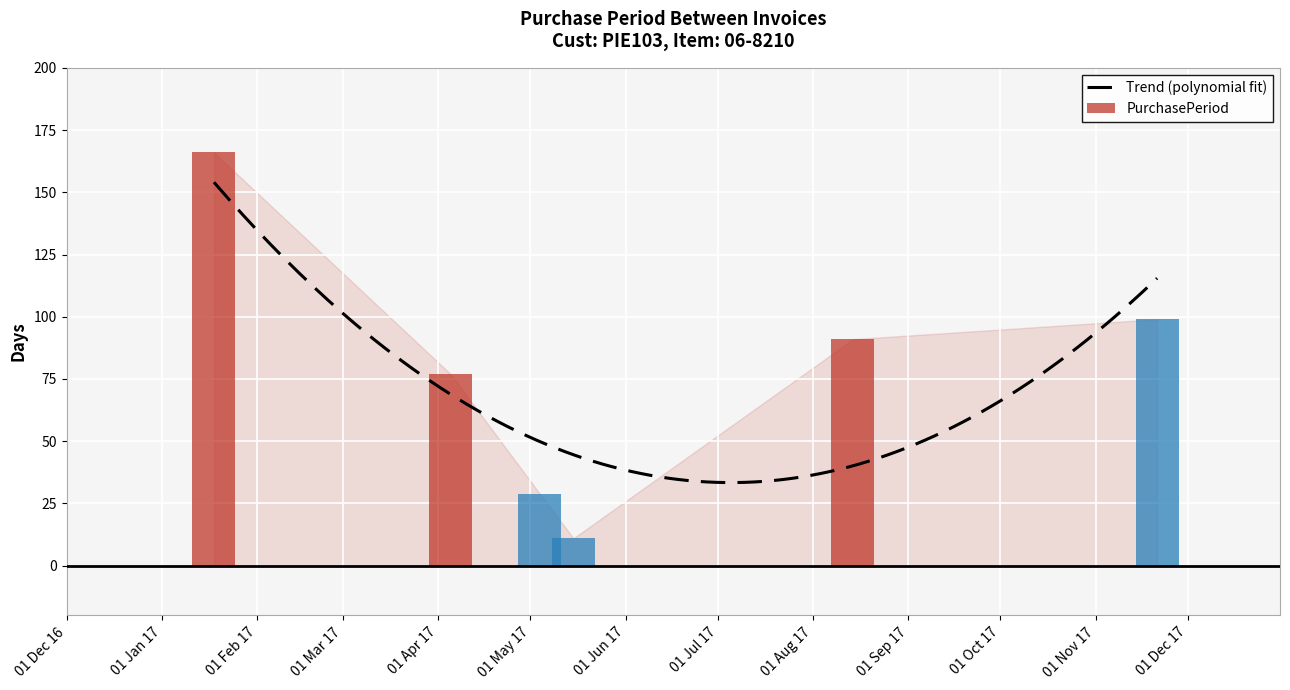

Reading right to left, list all the values displayed in this chart.

99	91	11	29	77	166